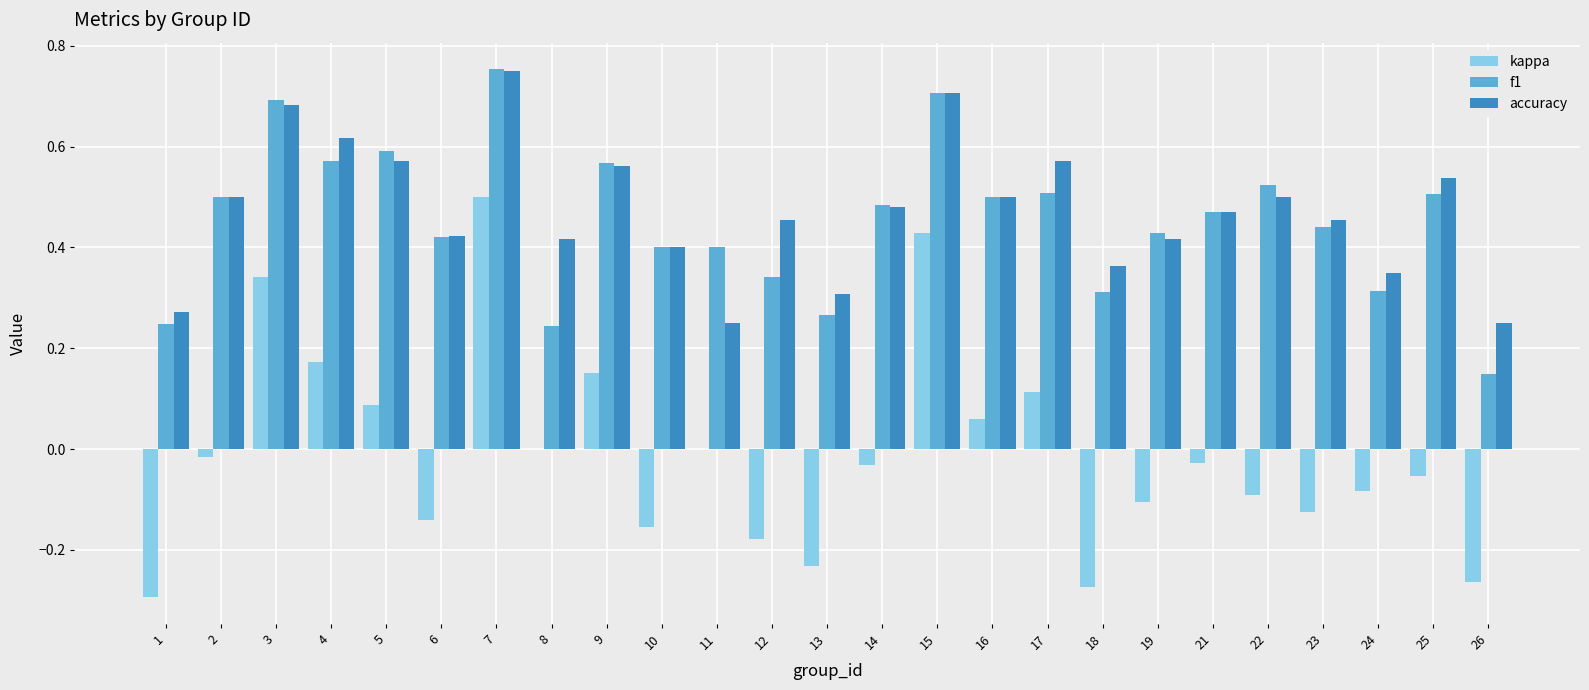

Is it true that accuracy equals 0.3 at 16?

False